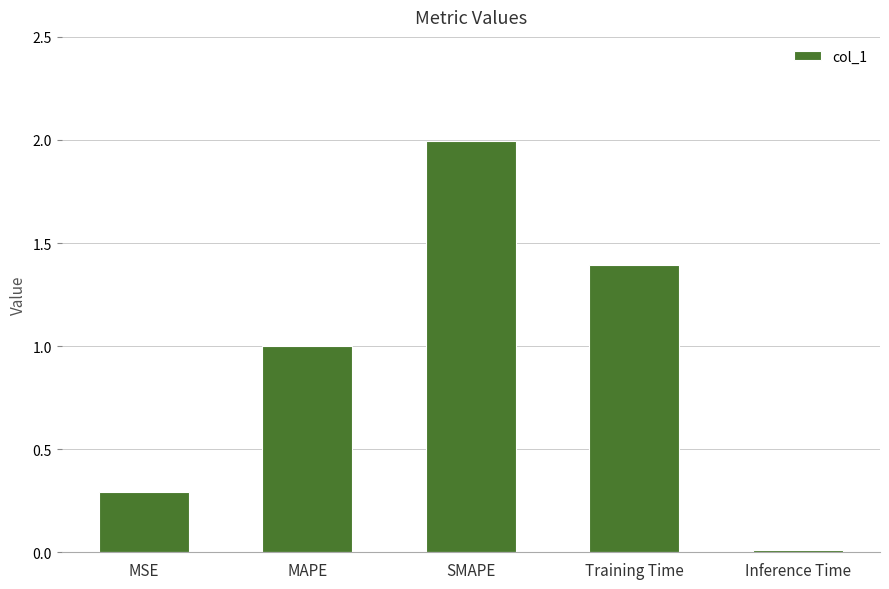

What is the label of the 1st bar from the right?

Inference Time